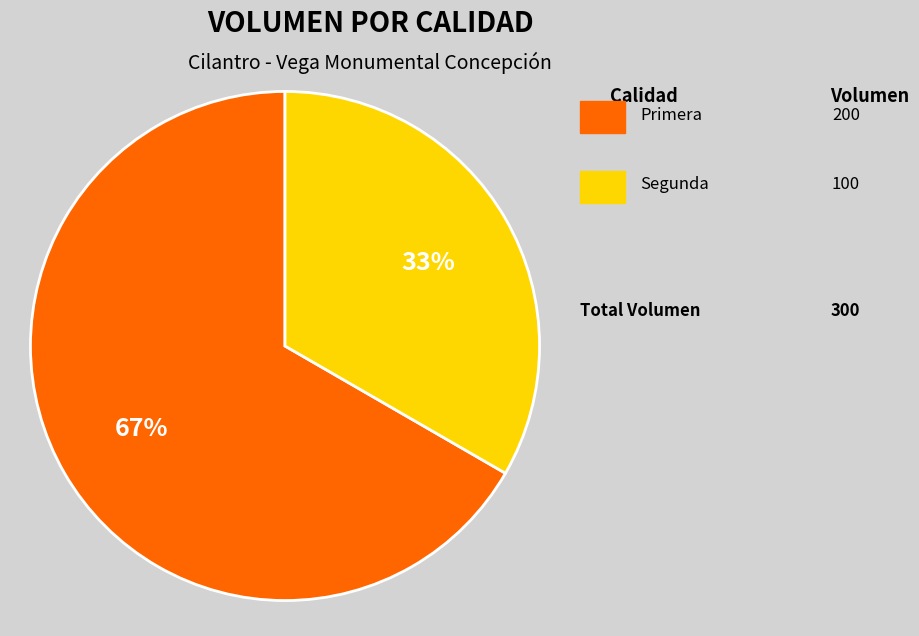

Is there a majority slice in this chart?

Yes